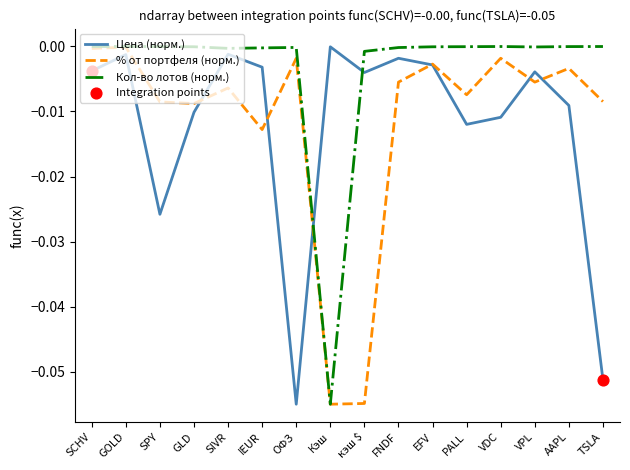

Between SIVR and TSLA, which series saw the biggest shift?

Цена (норм.)